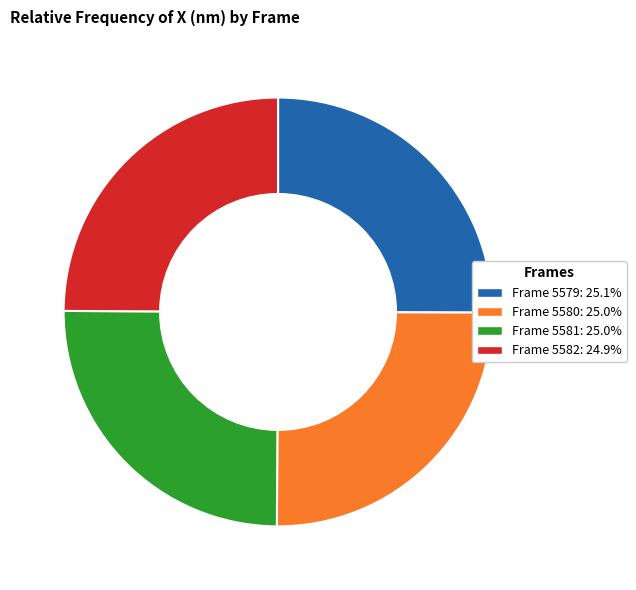

Does any single category account for the majority?

No